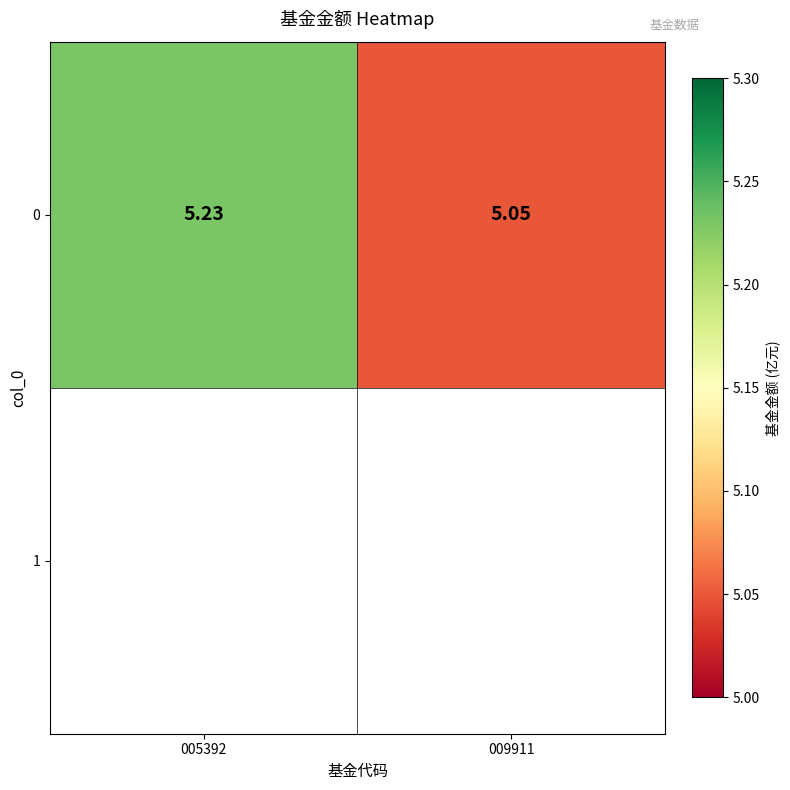

Rank the categories by value from lowest to highest.

009911, 005392